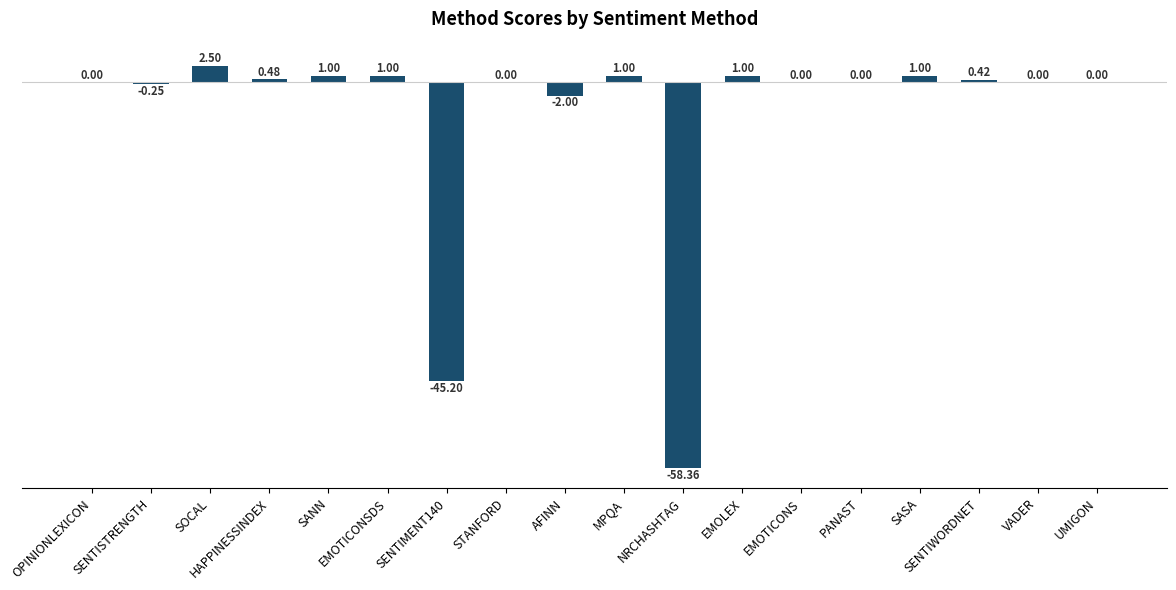

At which category does the chart reach its peak across all series?

SOCAL